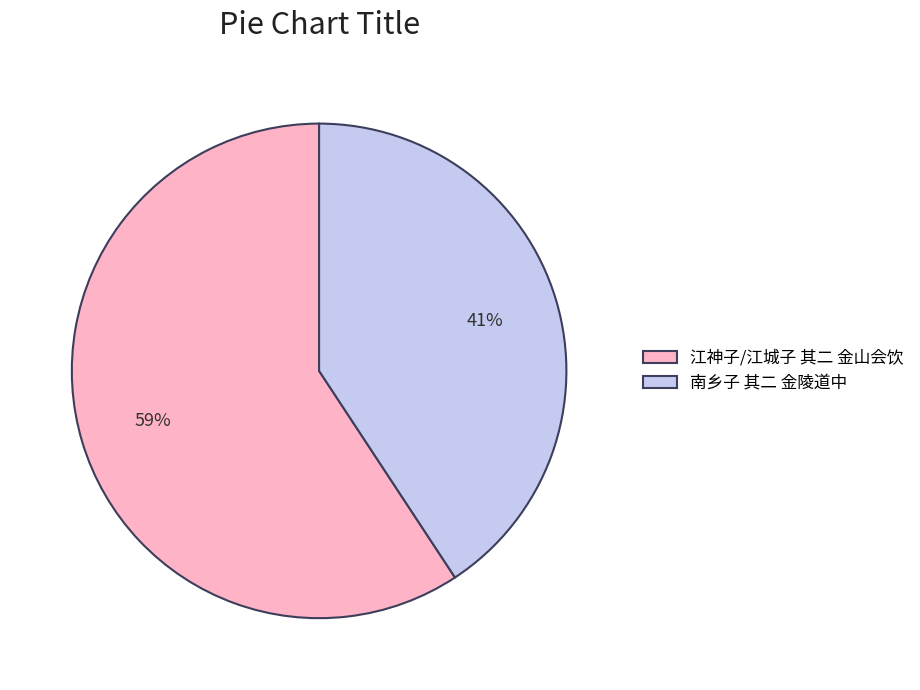

Which category accounts for the majority?

江神子/江城子 其二 金山会饮